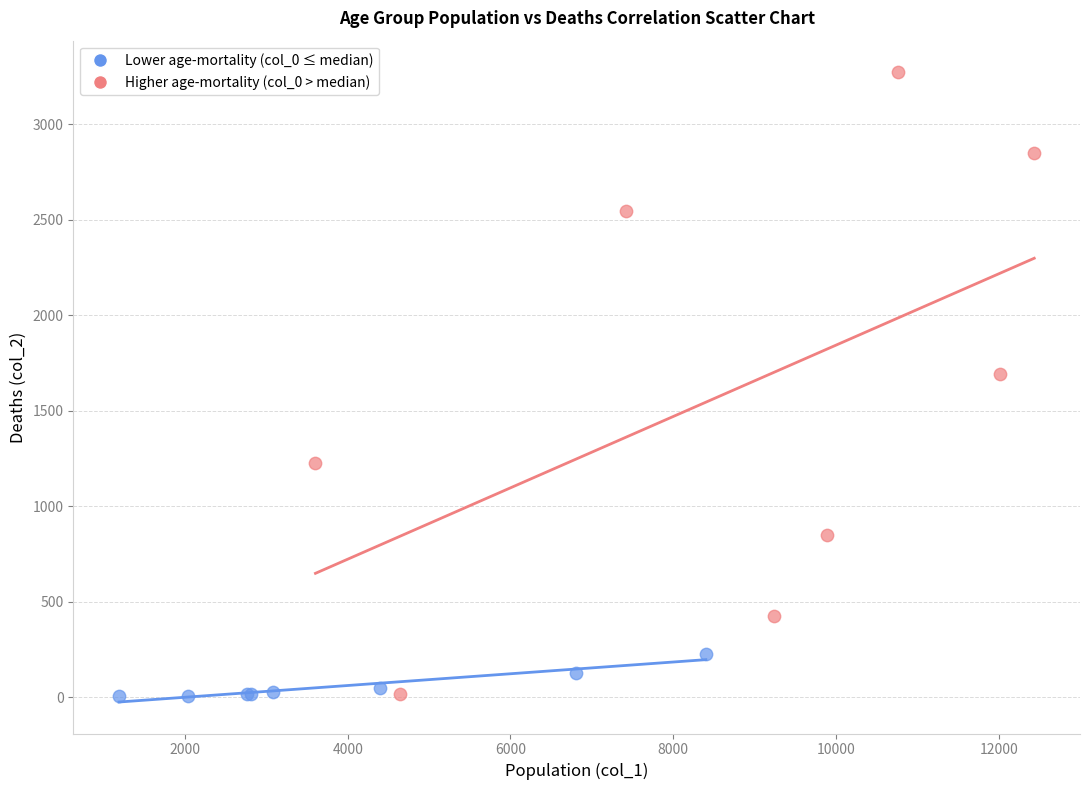

Which series has the largest Y range (max minus min)?

Higher age-mortality (col_0 > median)